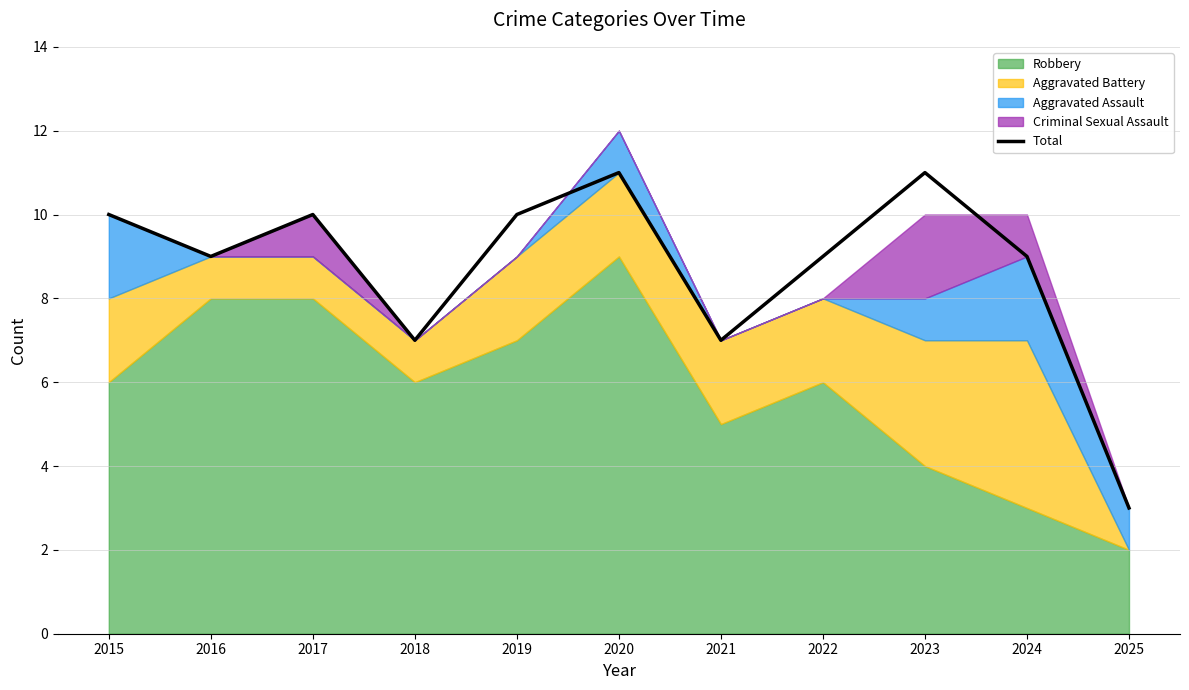

What is the greatest value displayed?

11